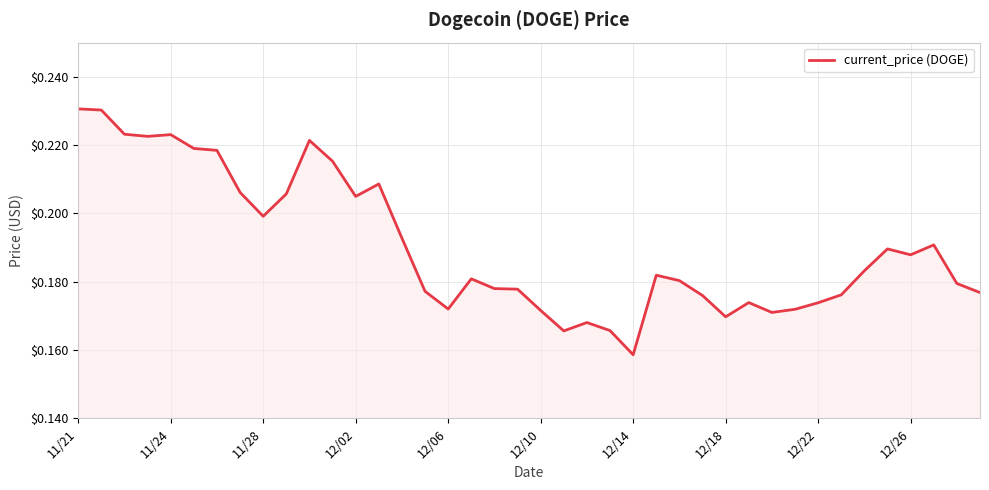

How many lines are shown in the chart?

1